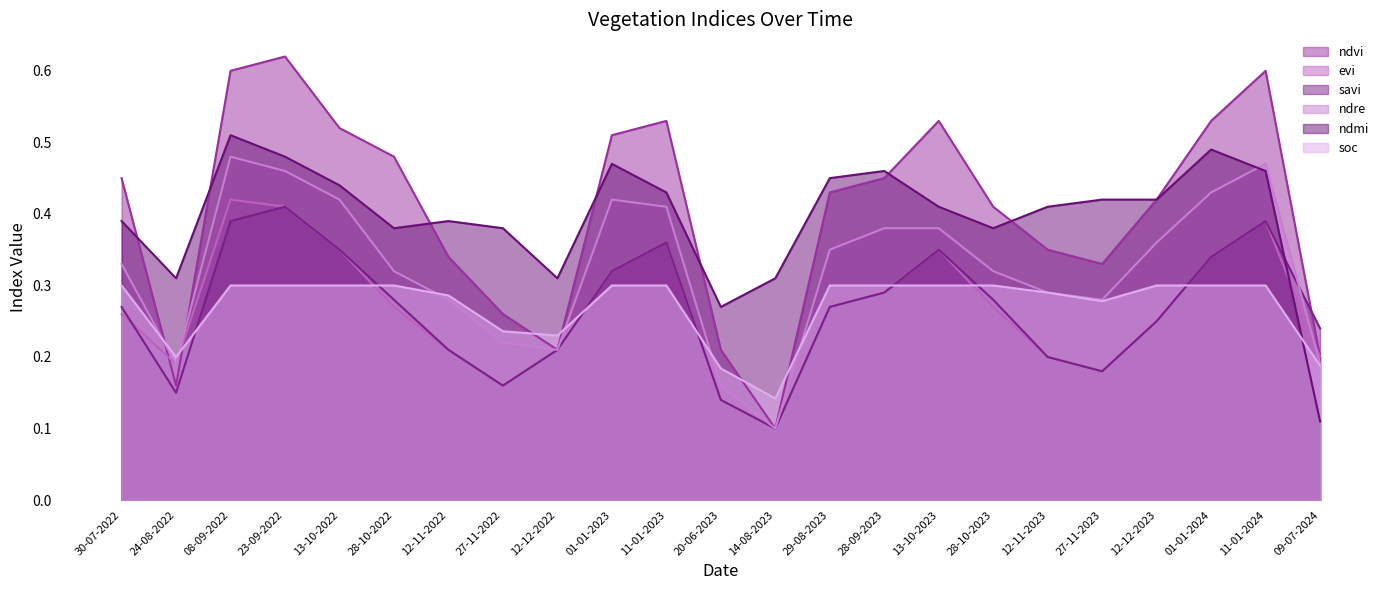

What is the label of the 13th point from the right?

11-01-2023